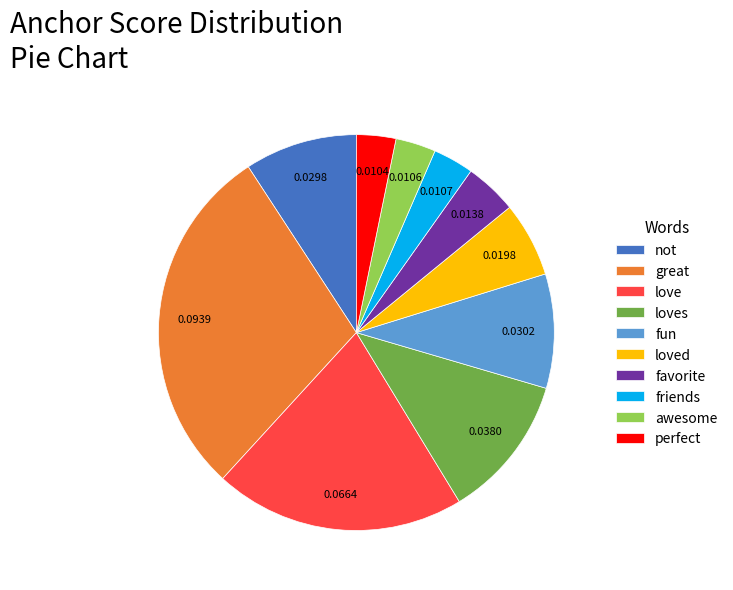

How many slices are in this pie chart?

10